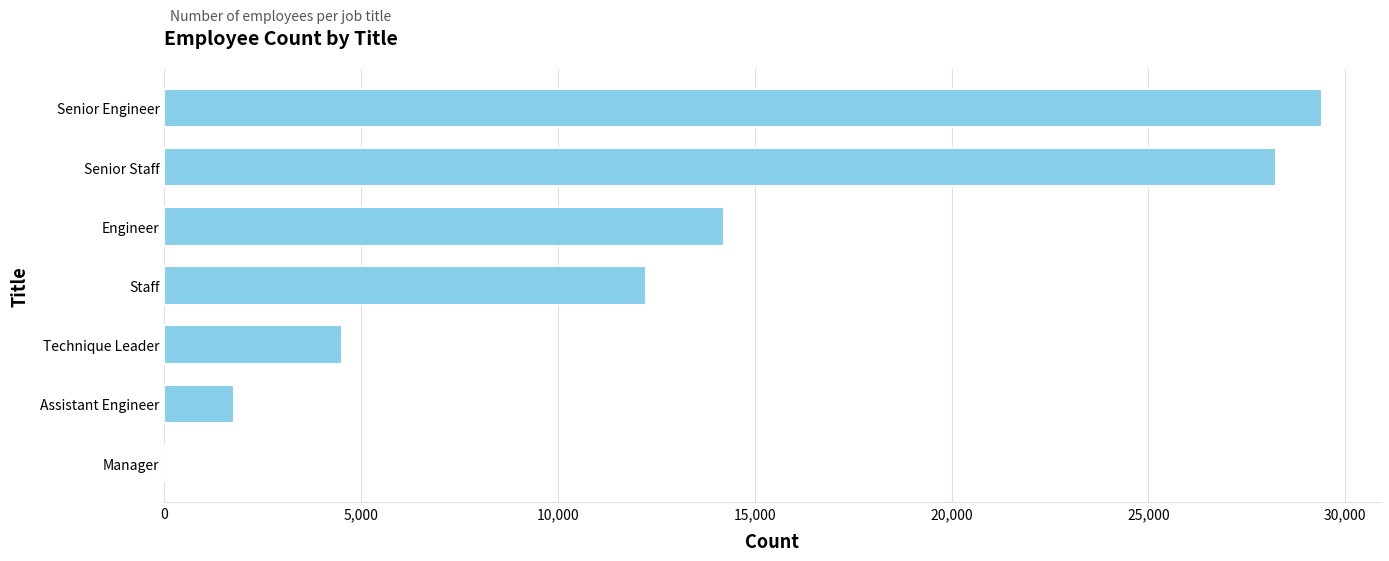

What is the sum of all values?

90398